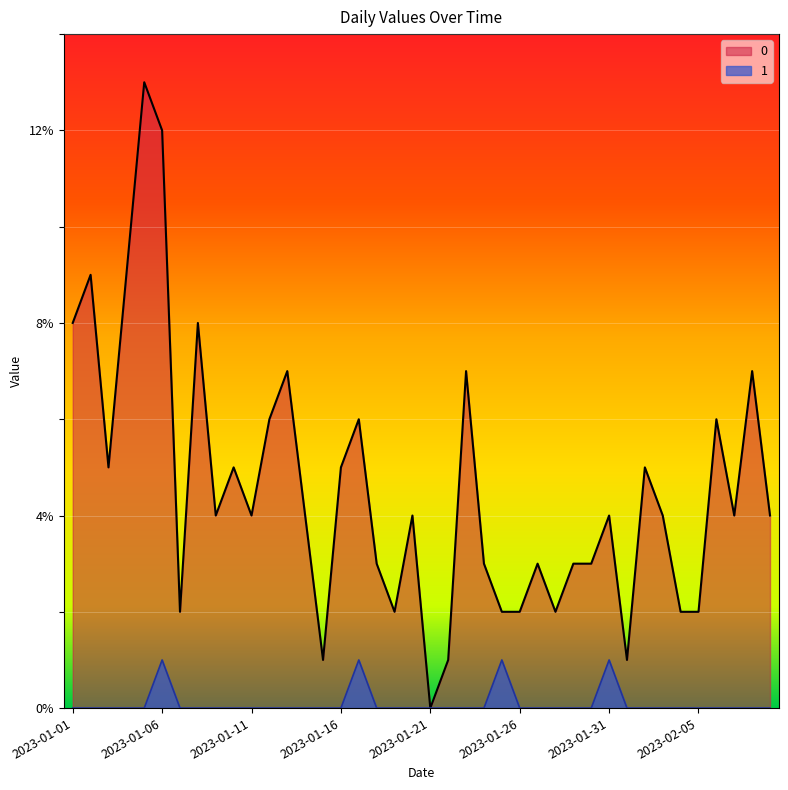

At which category is the sum across all series the highest?

2023-01-05